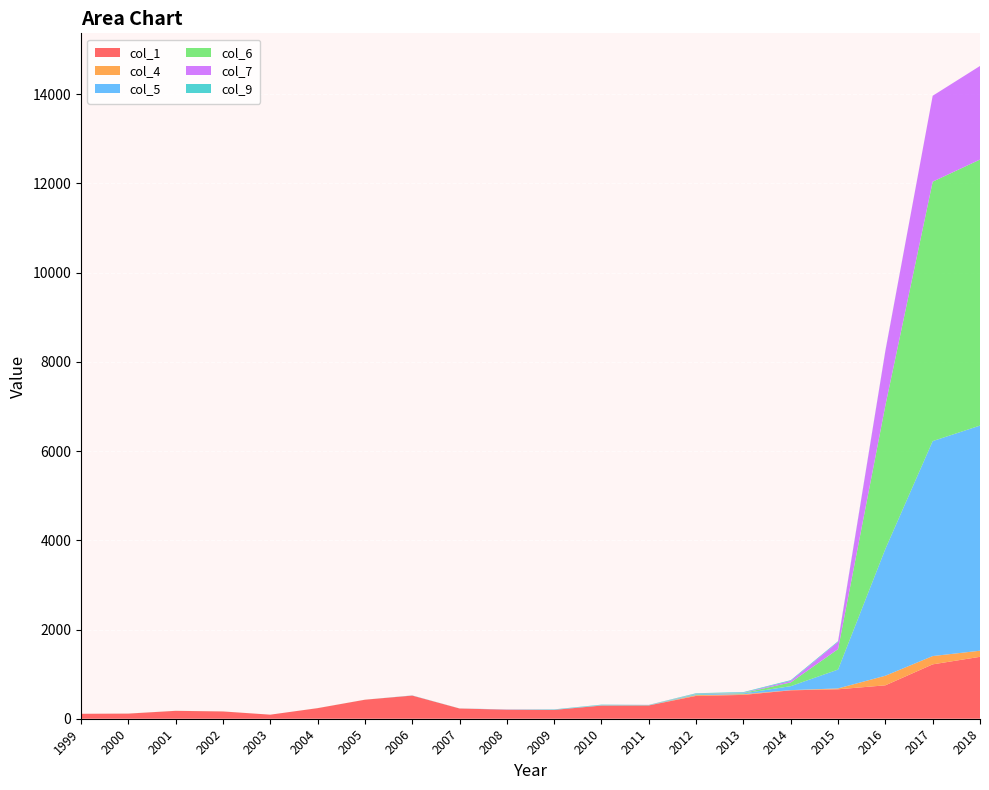

Reading right to left, what are all the values shown in this chart?

col_1: 1388	1219	749	660	637	534	512	298	295	198	203	229	519	426	237	91	163	177	115	111
col_4: 137	186	215	20	4	17	17	0	2	0	0	0	0	0	0	0	0	0	0	0
col_5: 5047	4819	2843	422	89	17	17	6	8	4	2	1	2	0	0	0	0	0	0	0
col_6: 5964	5816	3216	459	84	10	10	4	3	0	0	1	0	1	1	0	1	1	1	0
col_7: 2098	1926	1220	162	36	6	5	2	1	0	2	0	0	0	0	0	0	0	0	0
col_9: 0	0	8	15	15	13	11	1	7	8	2	0	2	0	0	0	0	0	0	0